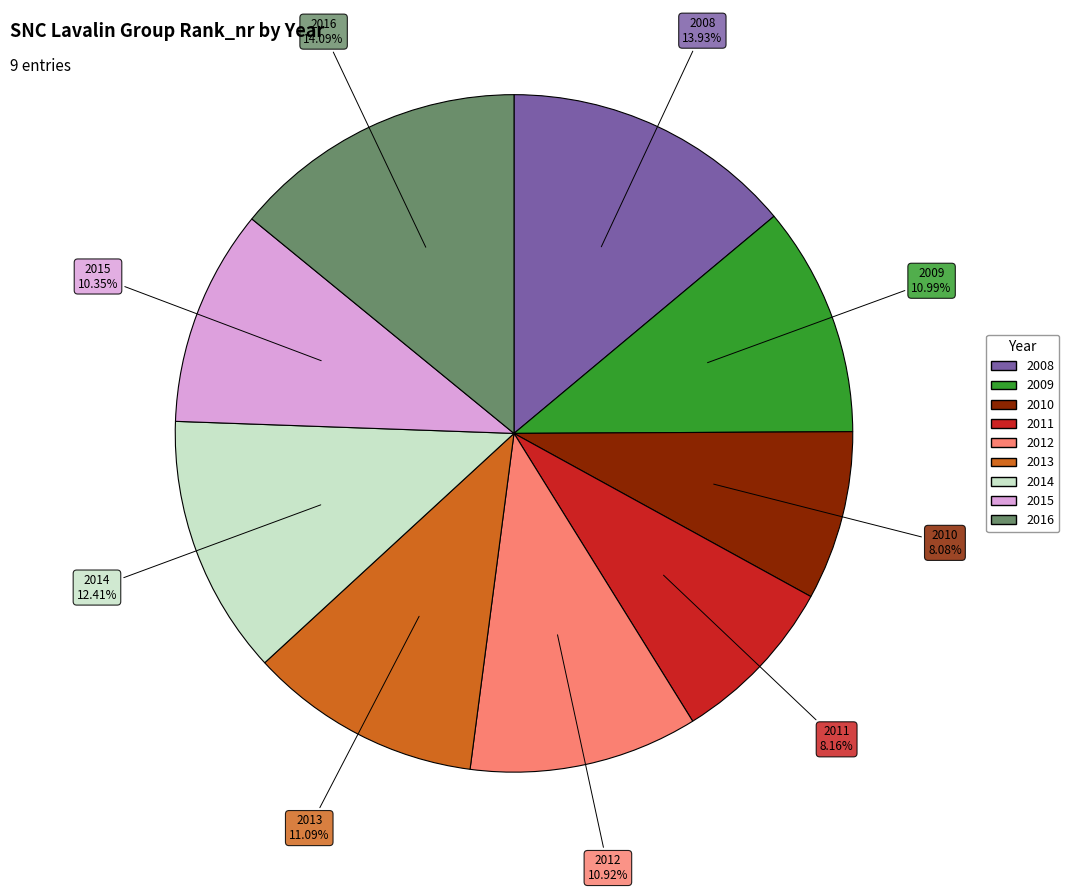

To the nearest percent, what percentage of the pie is 2013?

11%